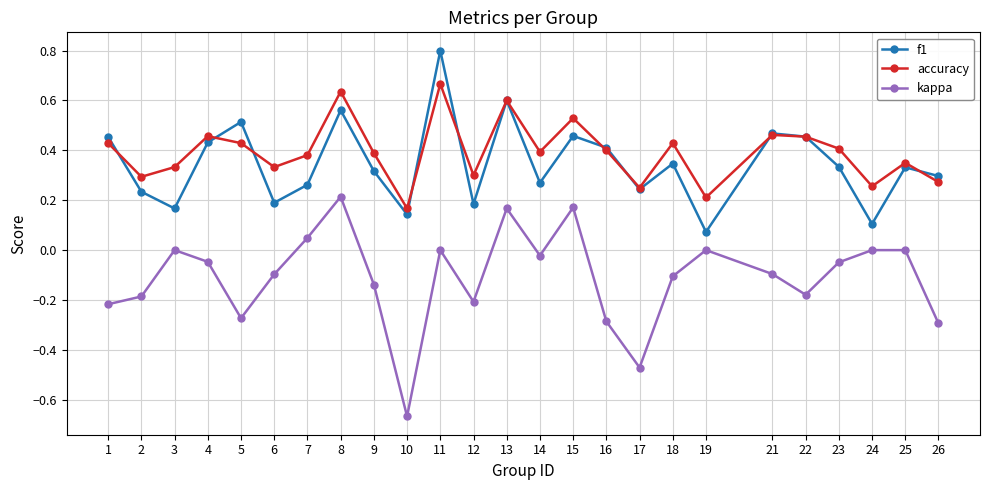

At 5, list the series in order from largest to smallest.

f1, accuracy, kappa